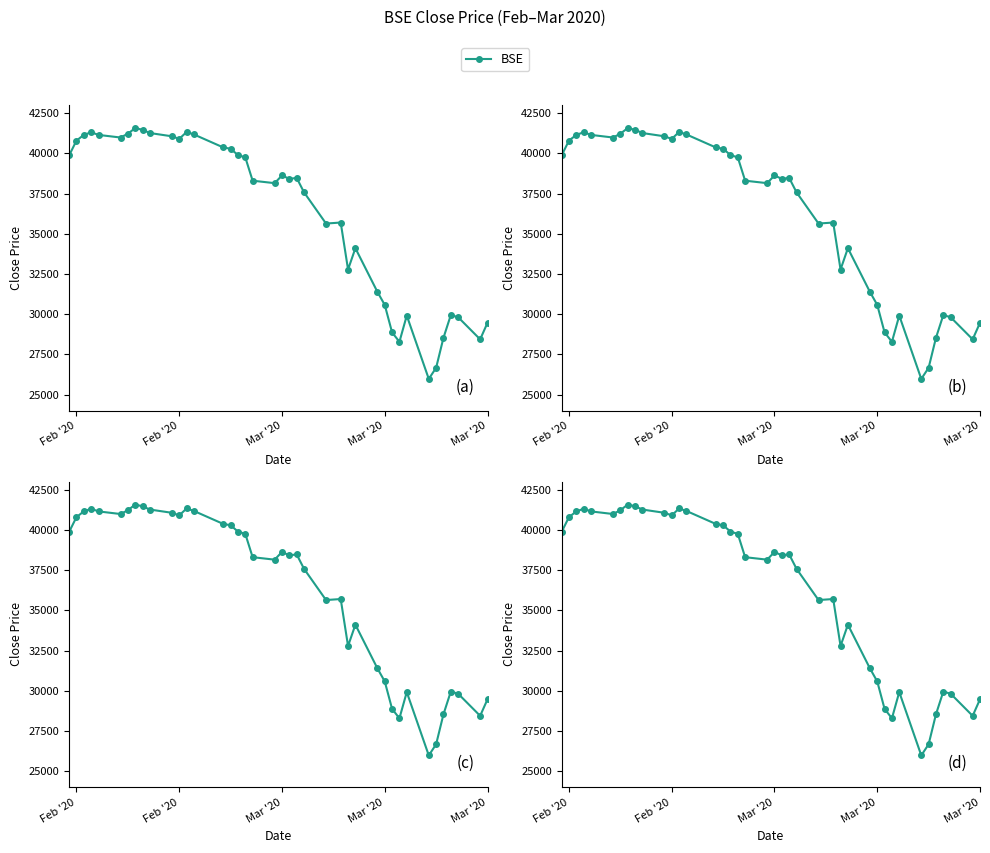

Does the chart display data point markers on the line(s)?

Yes